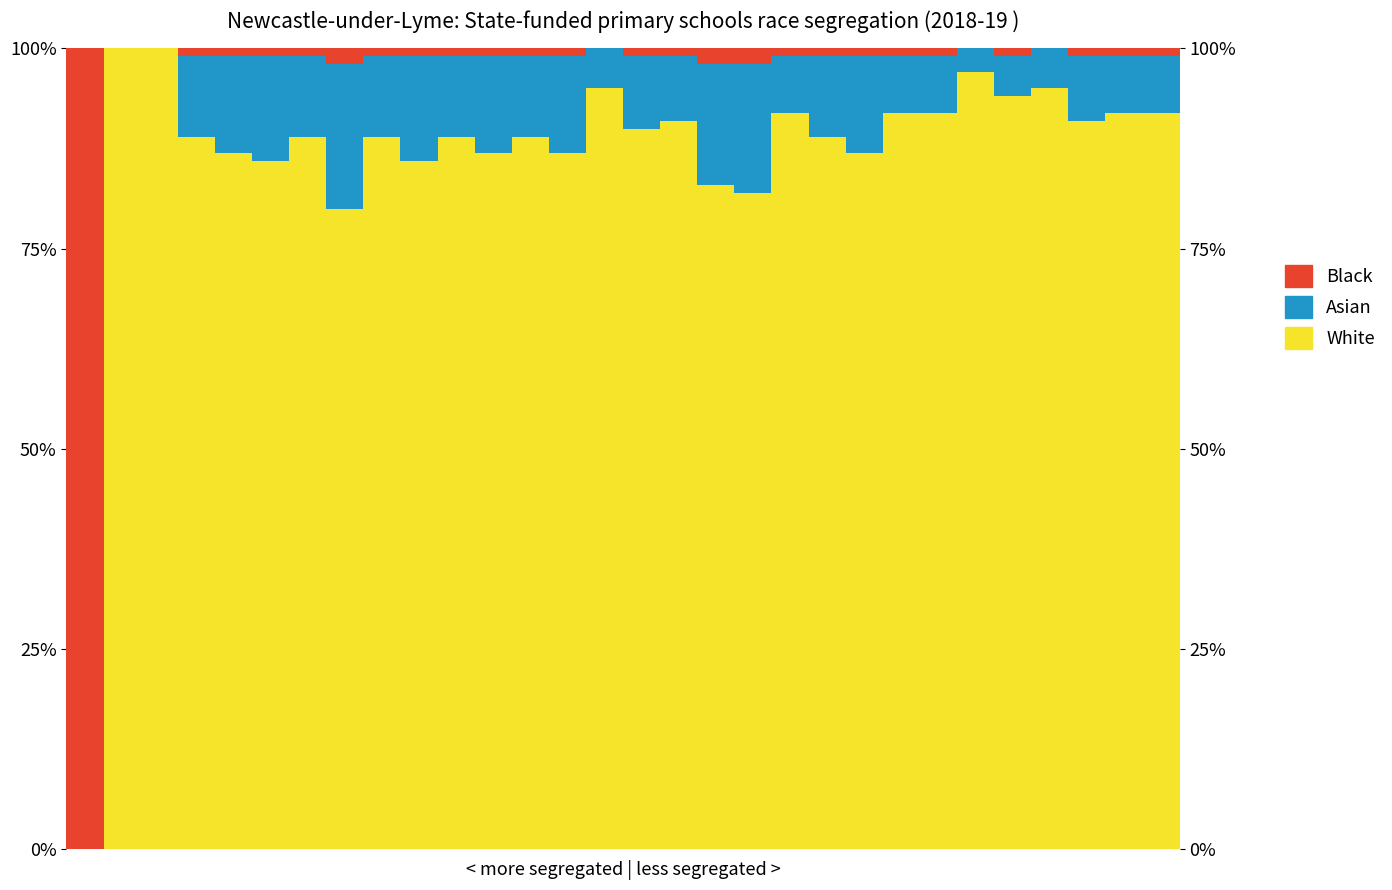

Where is White nearest to the value 50?

7